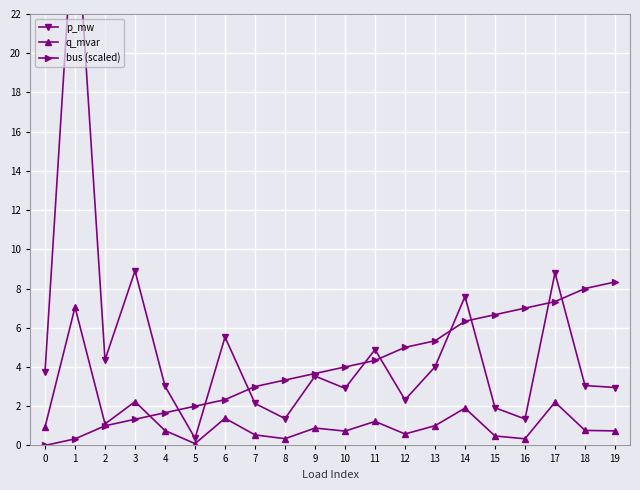

What is the value of the bus (scaled) point at the 20th from the left?

8.3